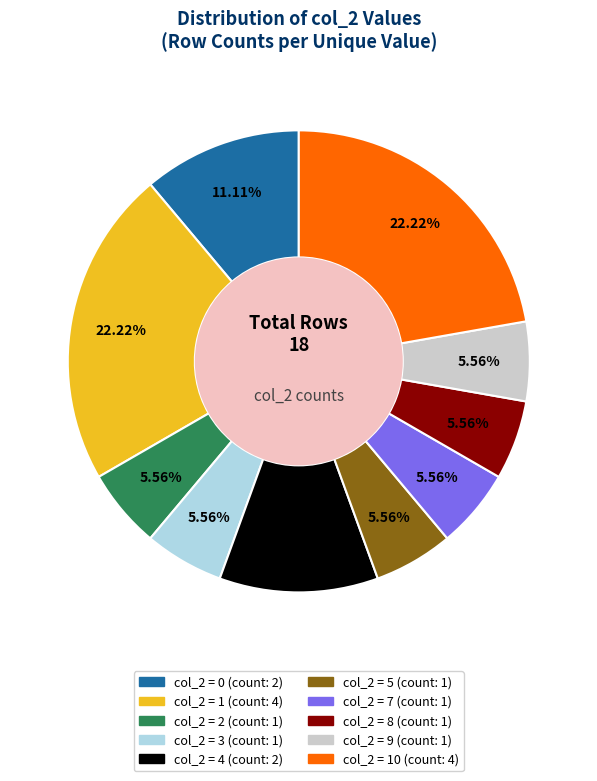

Count the number of slices in the pie.

10